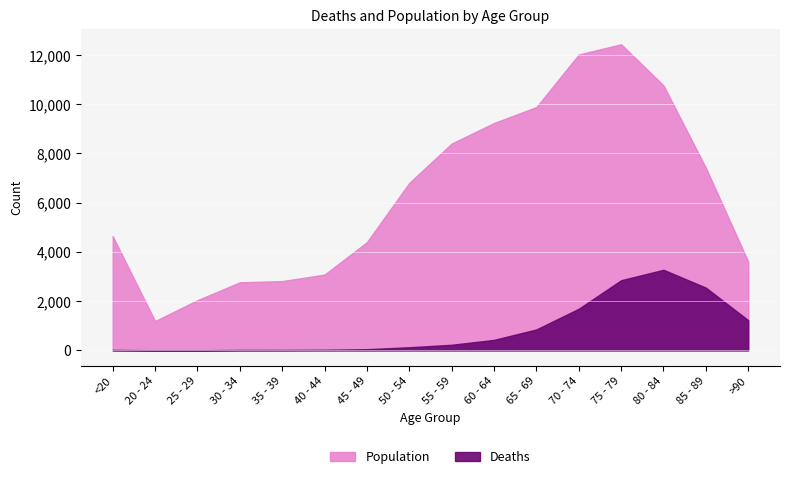

Between 30 - 34 and 65 - 69, which series saw the biggest shift?

Population